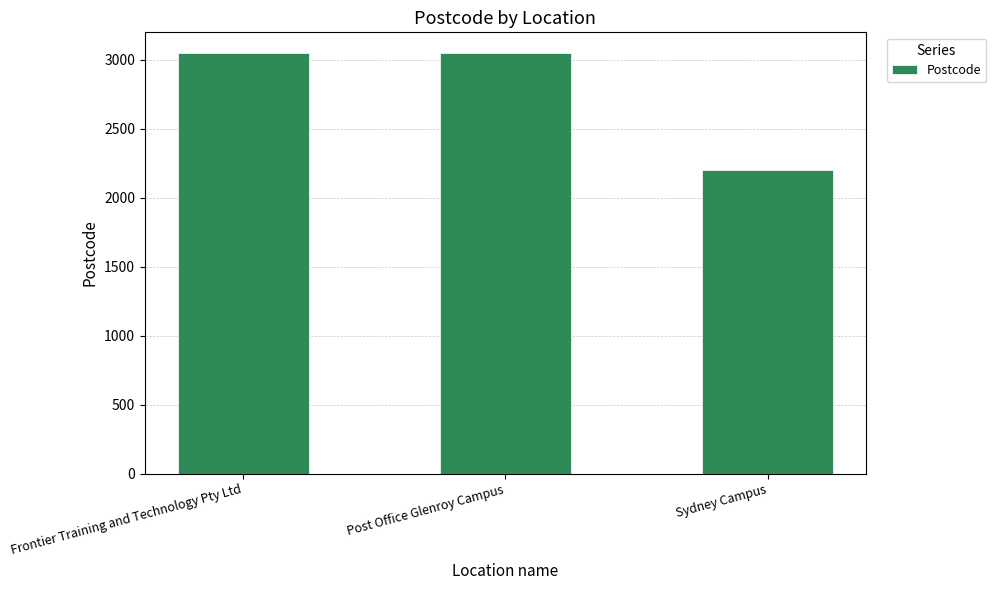

What is the ratio of the value at Frontier Training and Technology Pty Ltd to the value at Post Office Glenroy Campus?

1.0